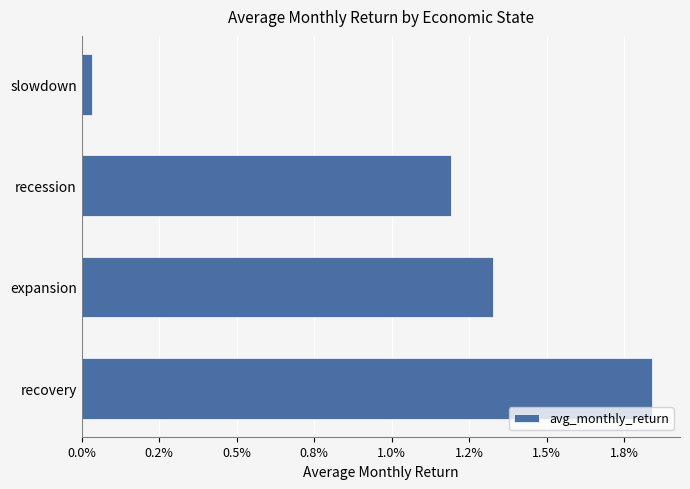

Are the bars horizontal?

Yes